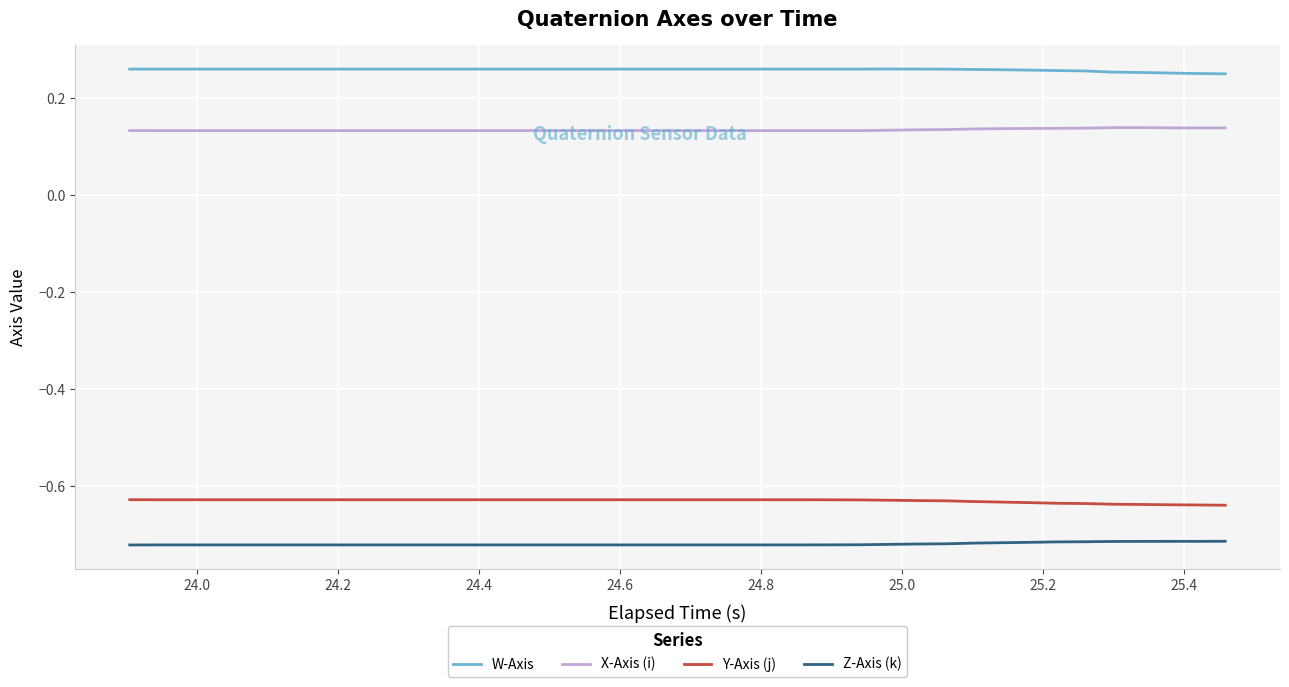

Rank the series by their maximum value, from highest to lowest.

W-Axis, X-Axis (i), Y-Axis (j), Z-Axis (k)